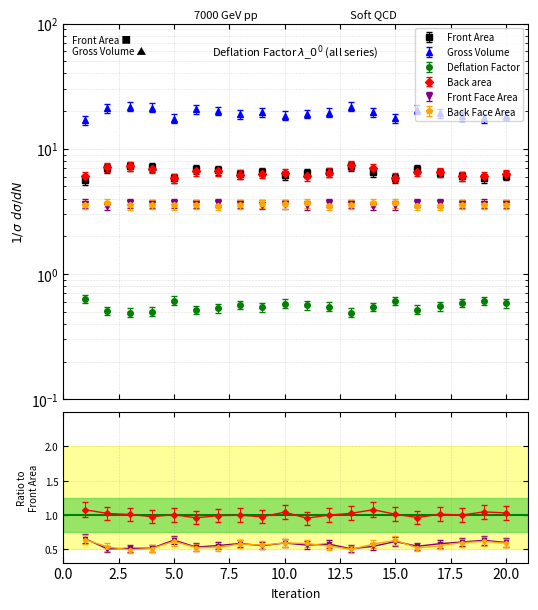

What is the sum of the Front Face Area values at 17 and 1?

7.3